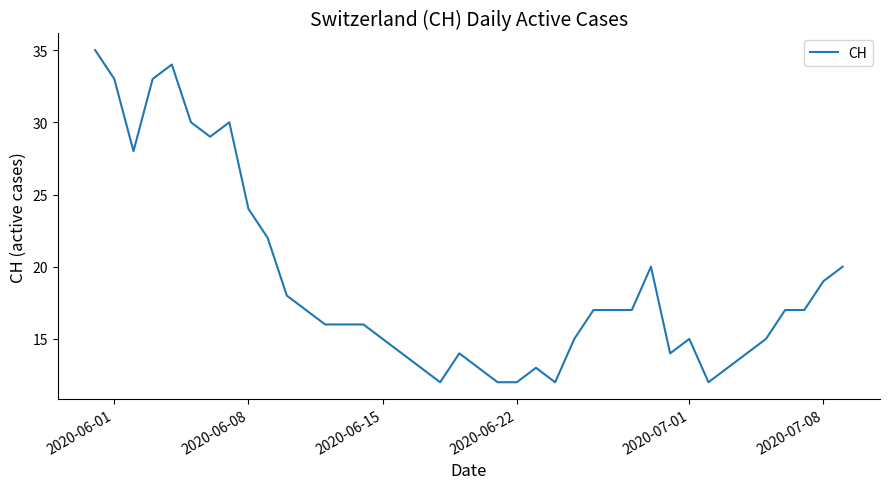

What is the difference between the maximum and minimum values?

23